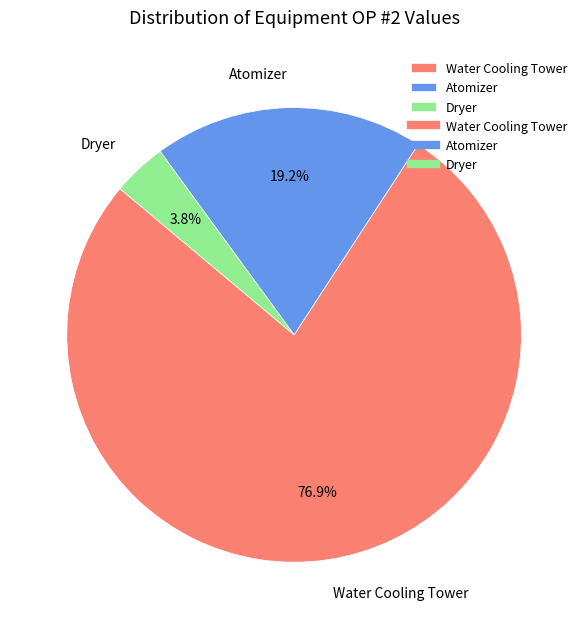

What is the total percentage of Water Cooling Tower and Atomizer?

96.2%